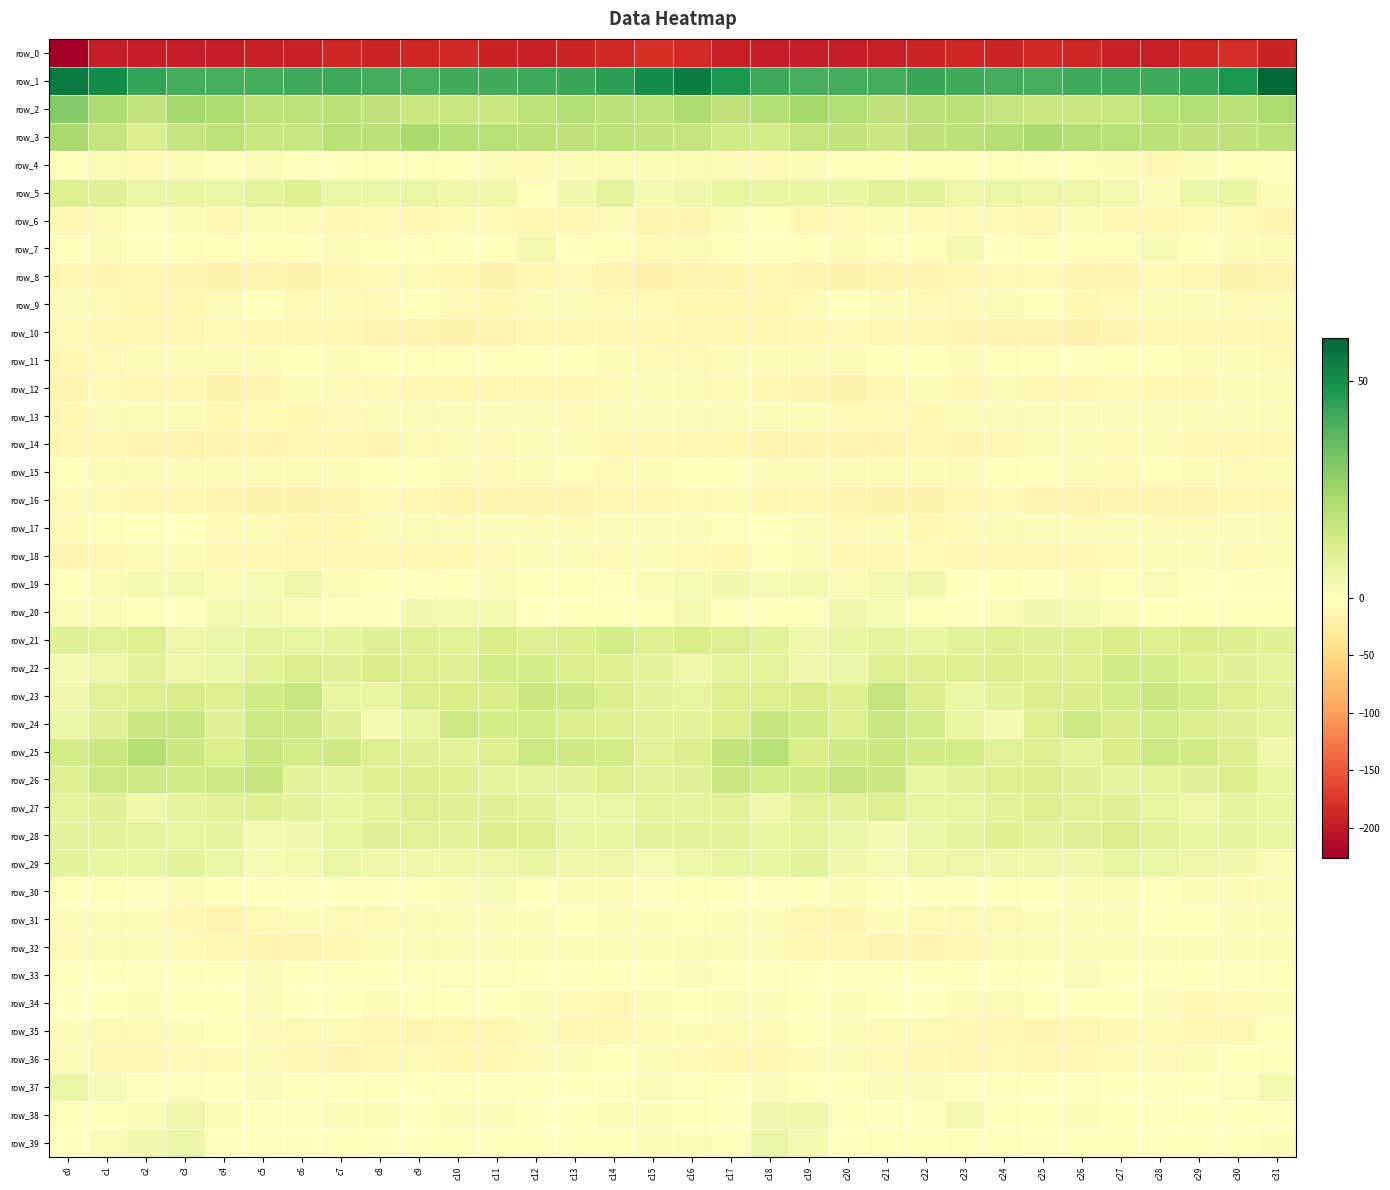

Where does the row_37 series first go above 0?

c0